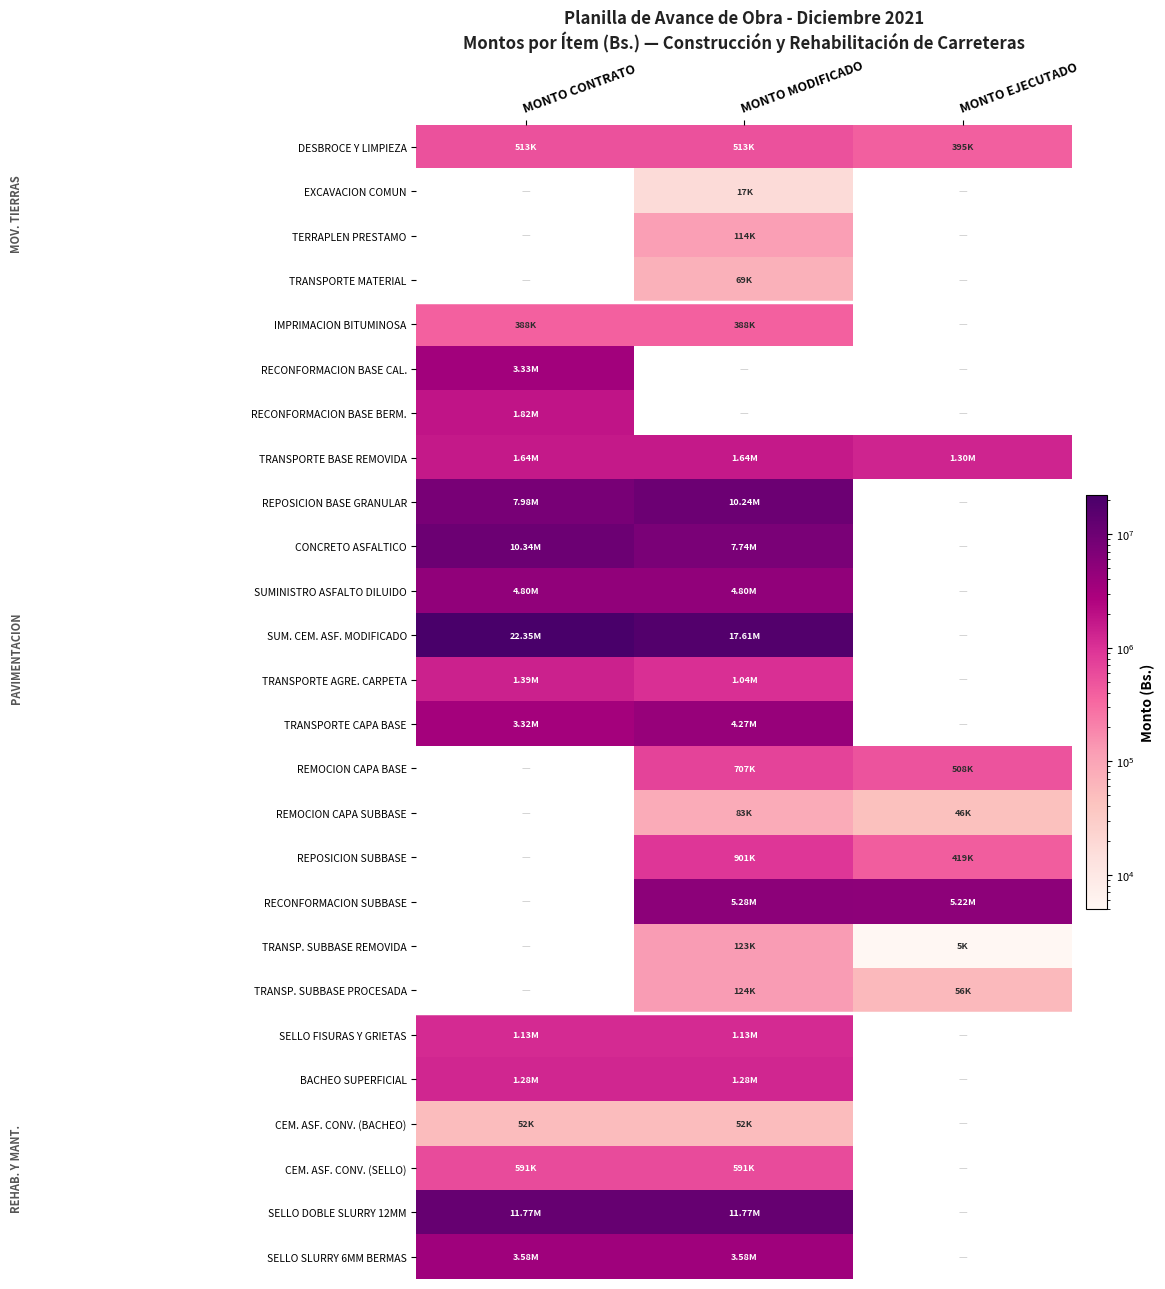

Reading left to right, transcribe all the data shown in this chart.

DESBROCE Y LIMPIEZA: MONTO CONTRATO=512540.8	MONTO MODIFICADO=512540.8	MONTO EJECUTADO=395104.4
EXCAVACION COMUN: MONTO CONTRATO=0.0	MONTO MODIFICADO=16885.8	MONTO EJECUTADO=0.0
TERRAPLEN PRESTAMO: MONTO CONTRATO=0.0	MONTO MODIFICADO=114064.0	MONTO EJECUTADO=0.0
TRANSPORTE MATERIAL: MONTO CONTRATO=0.0	MONTO MODIFICADO=69327.5	MONTO EJECUTADO=0.0
IMPRIMACION BITUMINOSA: MONTO CONTRATO=388362.9	MONTO MODIFICADO=388362.9	MONTO EJECUTADO=0.0
RECONFORMACION BASE CAL.: MONTO CONTRATO=3330298.0	MONTO MODIFICADO=0.0	MONTO EJECUTADO=0.0
RECONFORMACION BASE BERM.: MONTO CONTRATO=1824820.8	MONTO MODIFICADO=0.0	MONTO EJECUTADO=0.0
TRANSPORTE BASE REMOVIDA: MONTO CONTRATO=1642493.2	MONTO MODIFICADO=1642493.2	MONTO EJECUTADO=1295621.6
REPOSICION BASE GRANULAR: MONTO CONTRATO=7977792.9	MONTO MODIFICADO=10241686.1	MONTO EJECUTADO=0.0
CONCRETO ASFALTICO: MONTO CONTRATO=10343028.3	MONTO MODIFICADO=7735404.2	MONTO EJECUTADO=0.0
SUMINISTRO ASFALTO DILUIDO: MONTO CONTRATO=4803996.1	MONTO MODIFICADO=4803996.1	MONTO EJECUTADO=0.0
SUM. CEM. ASF. MODIFICADO: MONTO CONTRATO=22346142.1	MONTO MODIFICADO=17607665.4	MONTO EJECUTADO=0.0
TRANSPORTE AGRE. CARPETA: MONTO CONTRATO=1387590.2	MONTO MODIFICADO=1037759.1	MONTO EJECUTADO=0.0
TRANSPORTE CAPA BASE: MONTO CONTRATO=3324435.0	MONTO MODIFICADO=4267823.5	MONTO EJECUTADO=0.0
REMOCION CAPA BASE: MONTO CONTRATO=0.0	MONTO MODIFICADO=707008.9	MONTO EJECUTADO=508133.9
REMOCION CAPA SUBBASE: MONTO CONTRATO=0.0	MONTO MODIFICADO=83417.0	MONTO EJECUTADO=45723.2
REPOSICION SUBBASE: MONTO CONTRATO=0.0	MONTO MODIFICADO=900701.2	MONTO EJECUTADO=419184.0
RECONFORMACION SUBBASE: MONTO CONTRATO=0.0	MONTO MODIFICADO=5282752.0	MONTO EJECUTADO=5222416.0
TRANSP. SUBBASE REMOVIDA: MONTO CONTRATO=0.0	MONTO MODIFICADO=122526.8	MONTO EJECUTADO=4995.4
TRANSP. SUBBASE PROCESADA: MONTO CONTRATO=0.0	MONTO MODIFICADO=124075.5	MONTO EJECUTADO=56071.6
SELLO FISURAS Y GRIETAS: MONTO CONTRATO=1129024.0	MONTO MODIFICADO=1129024.0	MONTO EJECUTADO=0.0
BACHEO SUPERFICIAL: MONTO CONTRATO=1279885.3	MONTO MODIFICADO=1279885.3	MONTO EJECUTADO=0.0
CEM. ASF. CONV. (BACHEO): MONTO CONTRATO=52318.8	MONTO MODIFICADO=52318.8	MONTO EJECUTADO=0.0
CEM. ASF. CONV. (SELLO): MONTO CONTRATO=590930.0	MONTO MODIFICADO=590930.0	MONTO EJECUTADO=0.0
SELLO DOBLE SLURRY 12MM: MONTO CONTRATO=11770772.6	MONTO MODIFICADO=11770772.6	MONTO EJECUTADO=0.0
SELLO SLURRY 6MM BERMAS: MONTO CONTRATO=3583188.0	MONTO MODIFICADO=3583188.0	MONTO EJECUTADO=0.0